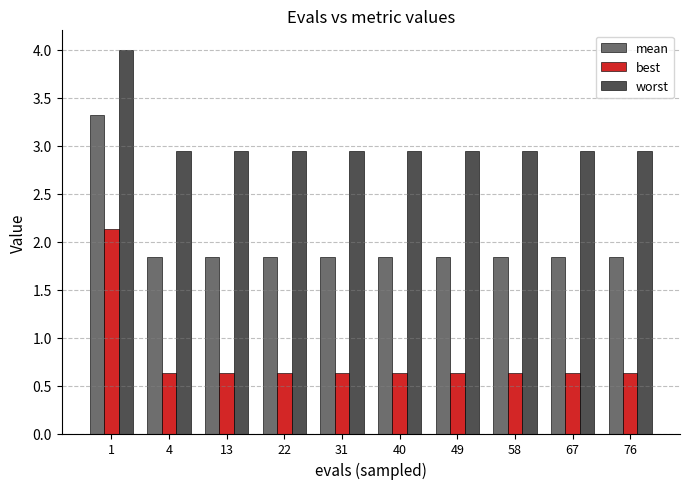

How many groups of bars are there?

10